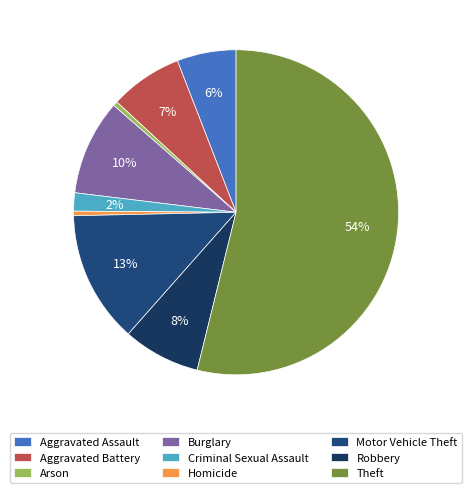

What is the ratio of the value at Motor Vehicle Theft to the value at Burglary?

1.4